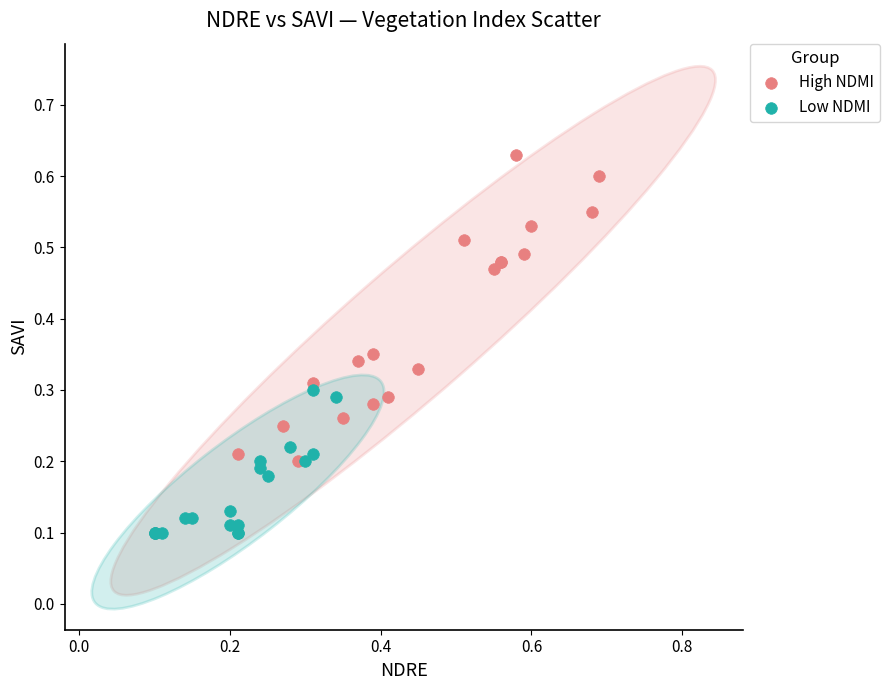

Which series contains the highest Y value?

High NDMI